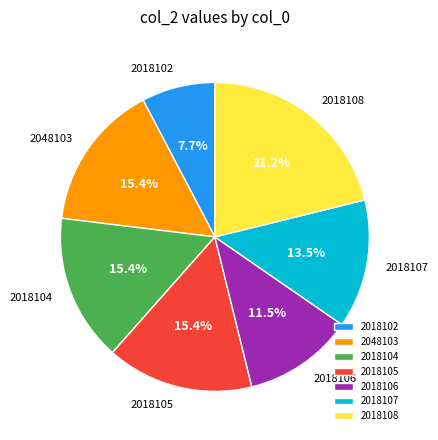

Count the number of slices in the pie.

7